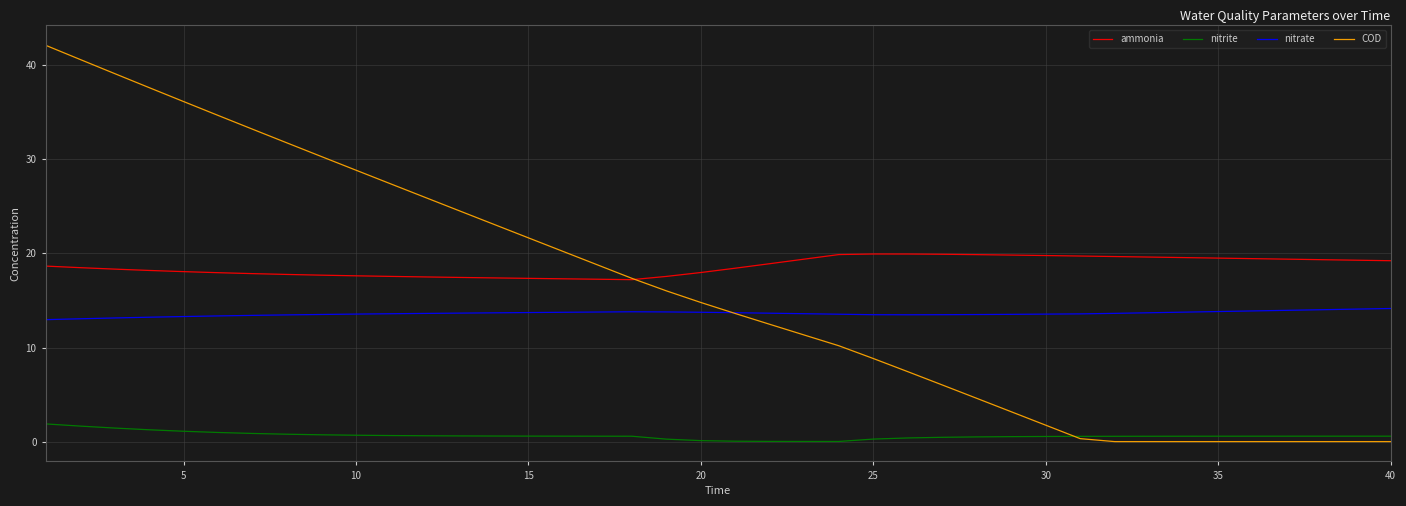

Rank the series by their maximum value, from highest to lowest.

COD, ammonia, nitrate, nitrite